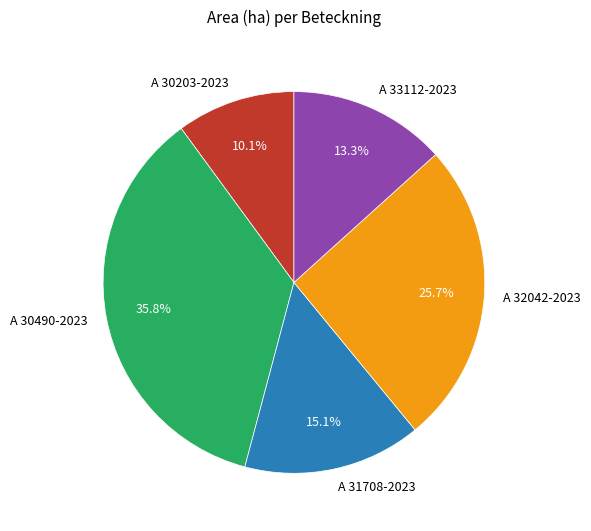

Count the number of slices in the pie.

5